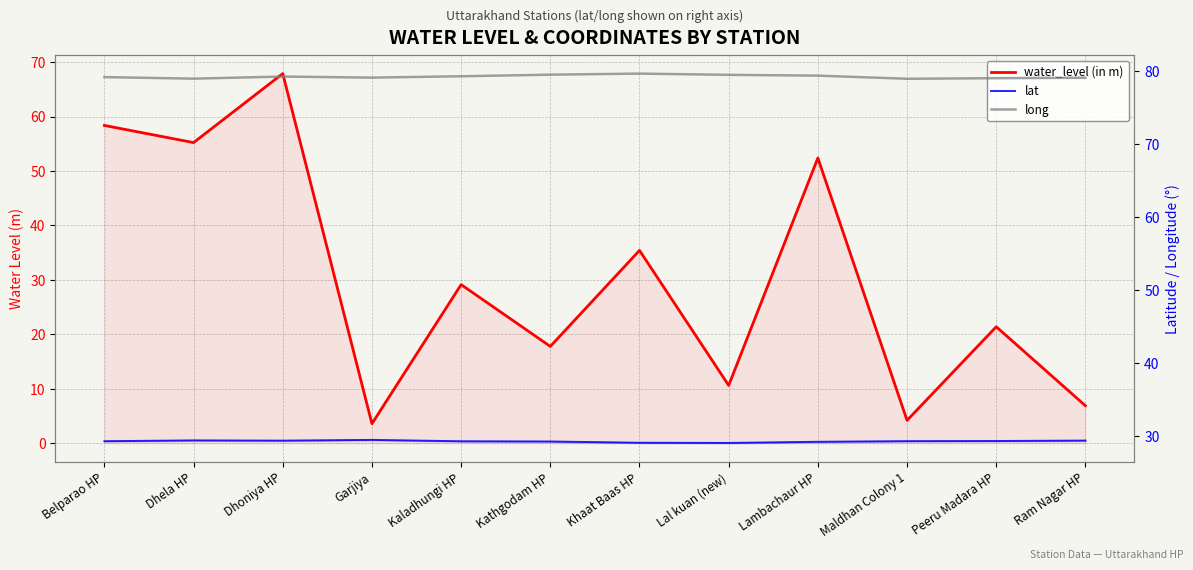

Is the value of long at Khaat Baas HP greater than the value of lat at Kaladhungi HP?

Yes